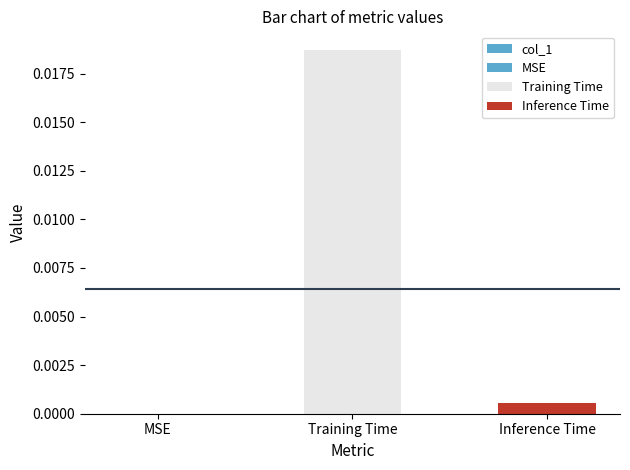

Rank the categories by value from lowest to highest.

MSE, Inference Time, Training Time